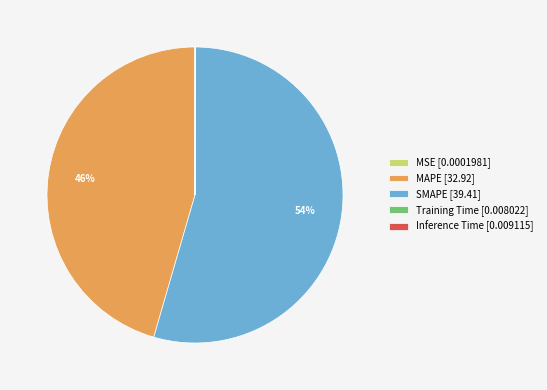

Is there any slice that represents more than half of the pie?

Yes